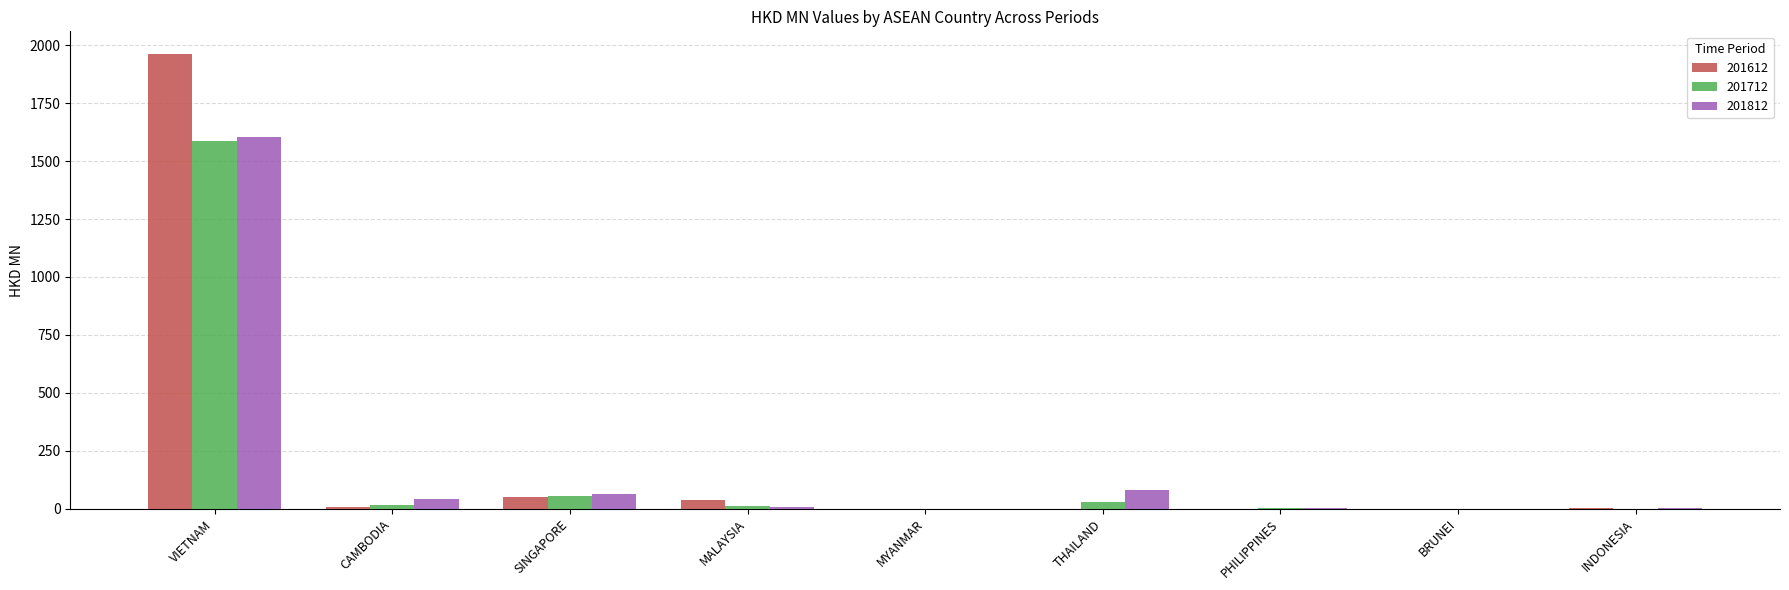

Between VIETNAM and SINGAPORE, which series saw the biggest shift?

201612